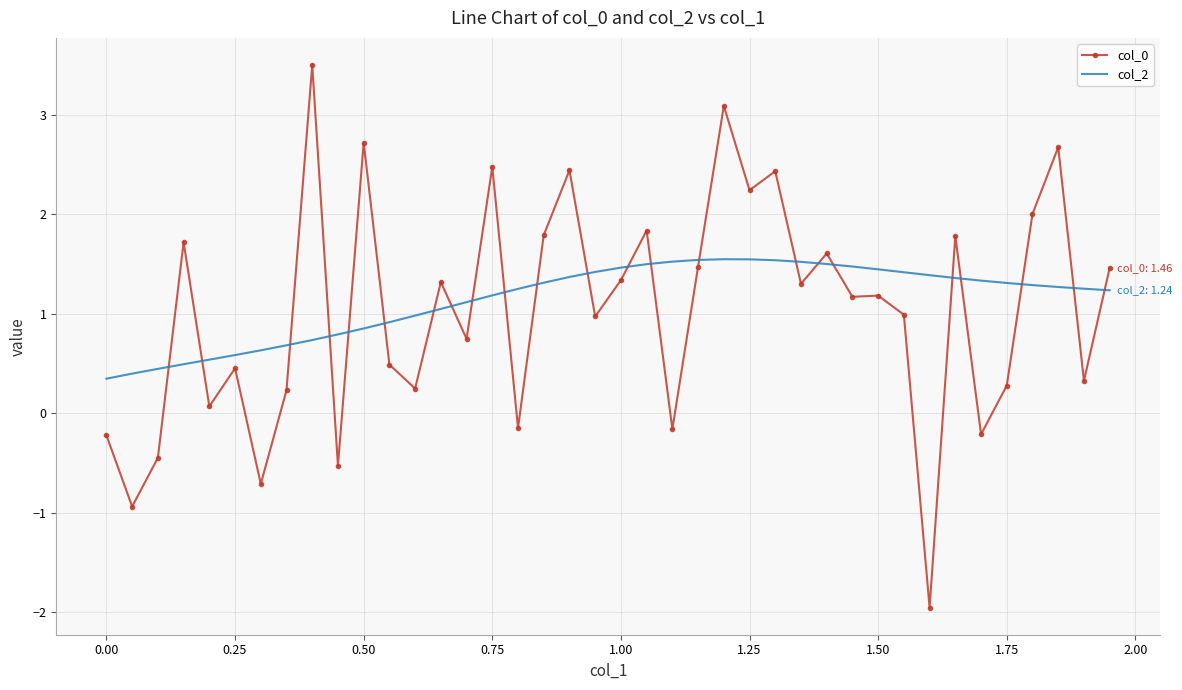

What is the minimum value for col_2?

0.3